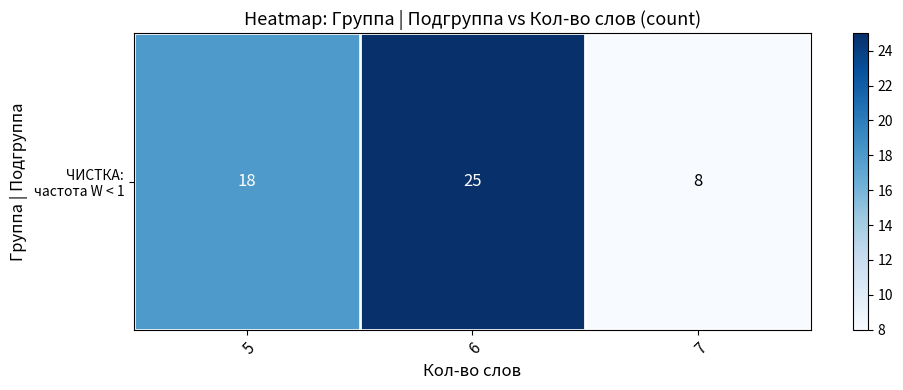

What is the maximum value shown in the chart?

25